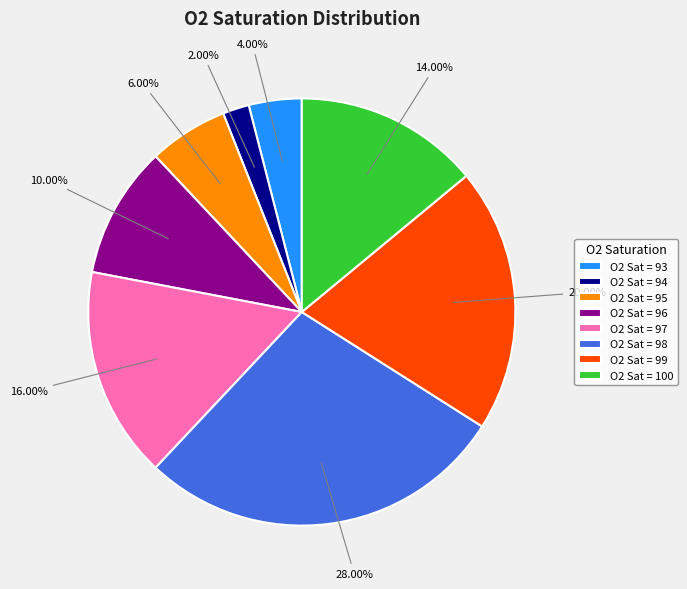

How many slices are in this pie chart?

8